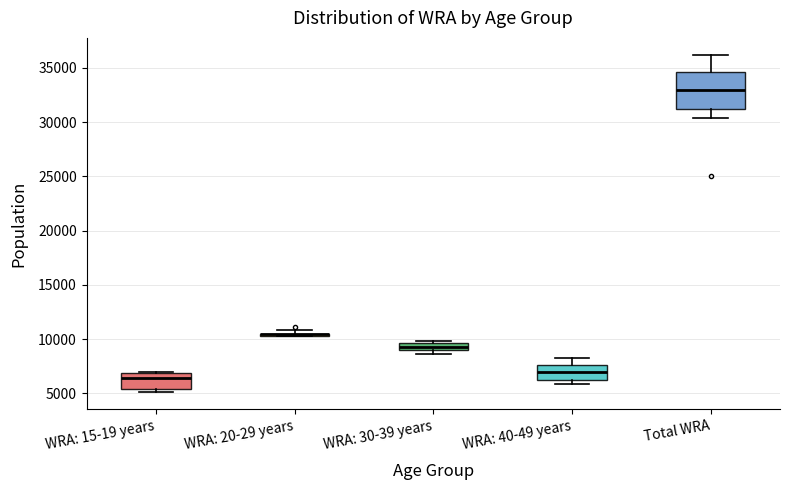

Which box is the tallest, from its lower edge to its upper edge?

Total WRA